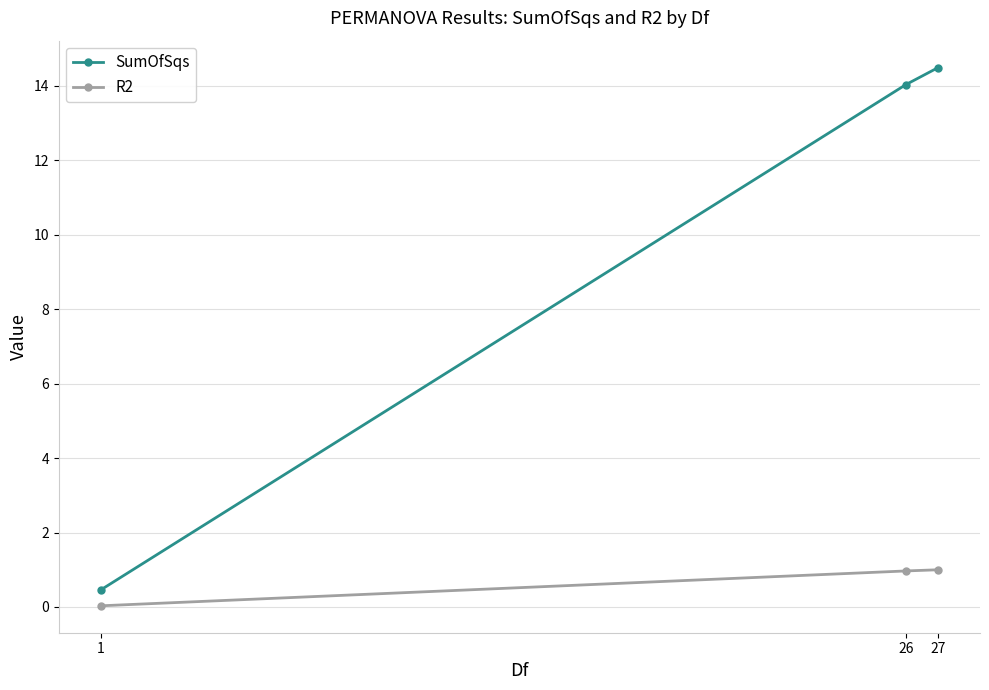

How many data points in SumOfSqs are above 14?

2